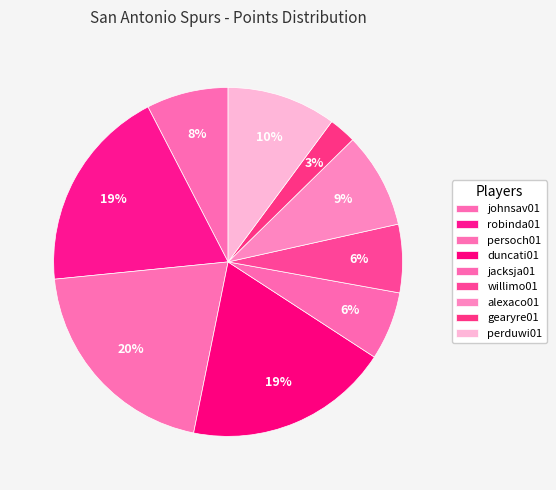

Is there a majority slice in this chart?

No